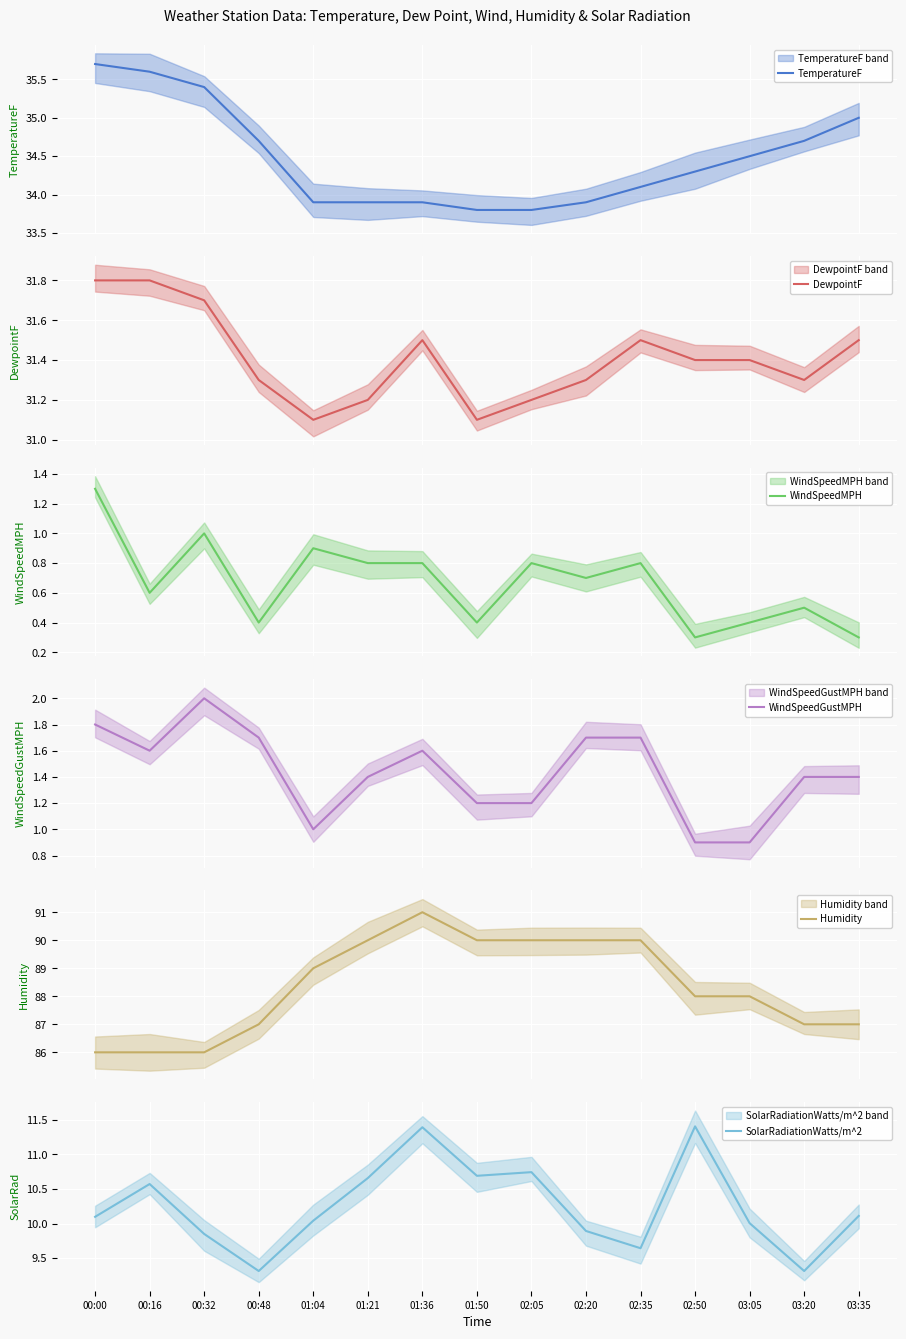

Does the chart display data point markers on the line(s)?

No